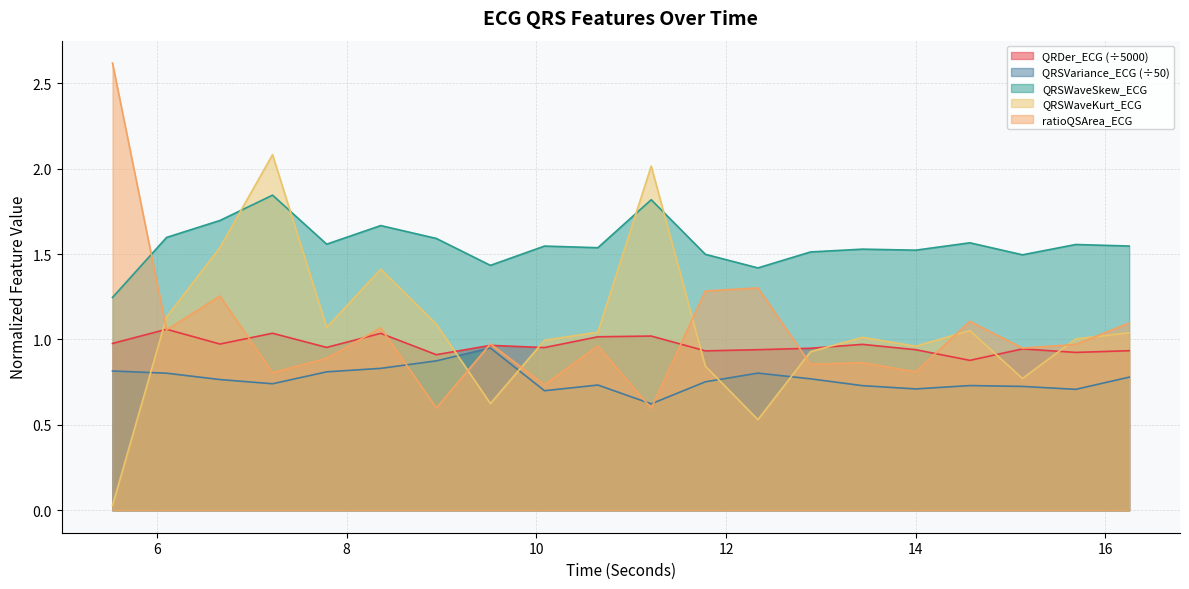

How many intersections are there between QRDer_ECG and ratioQSArea_ECG?

10